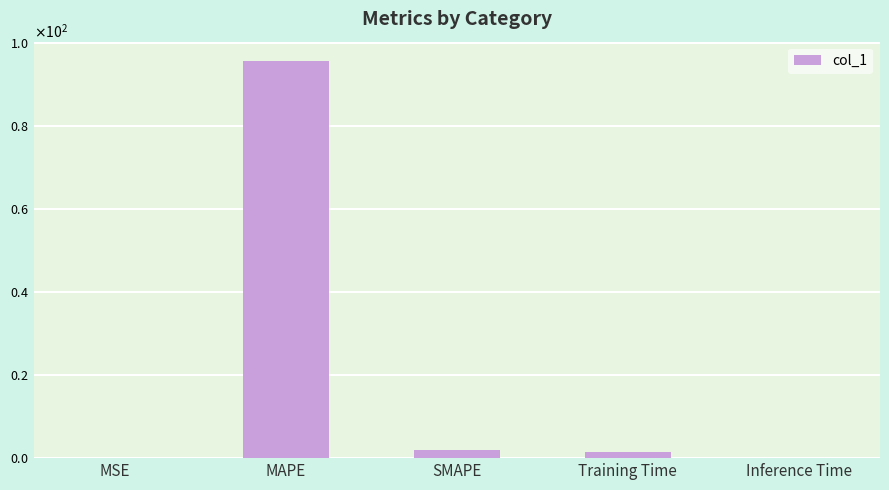

List the labels in order of value, largest first.

MAPE, SMAPE, Training Time, Inference Time, MSE